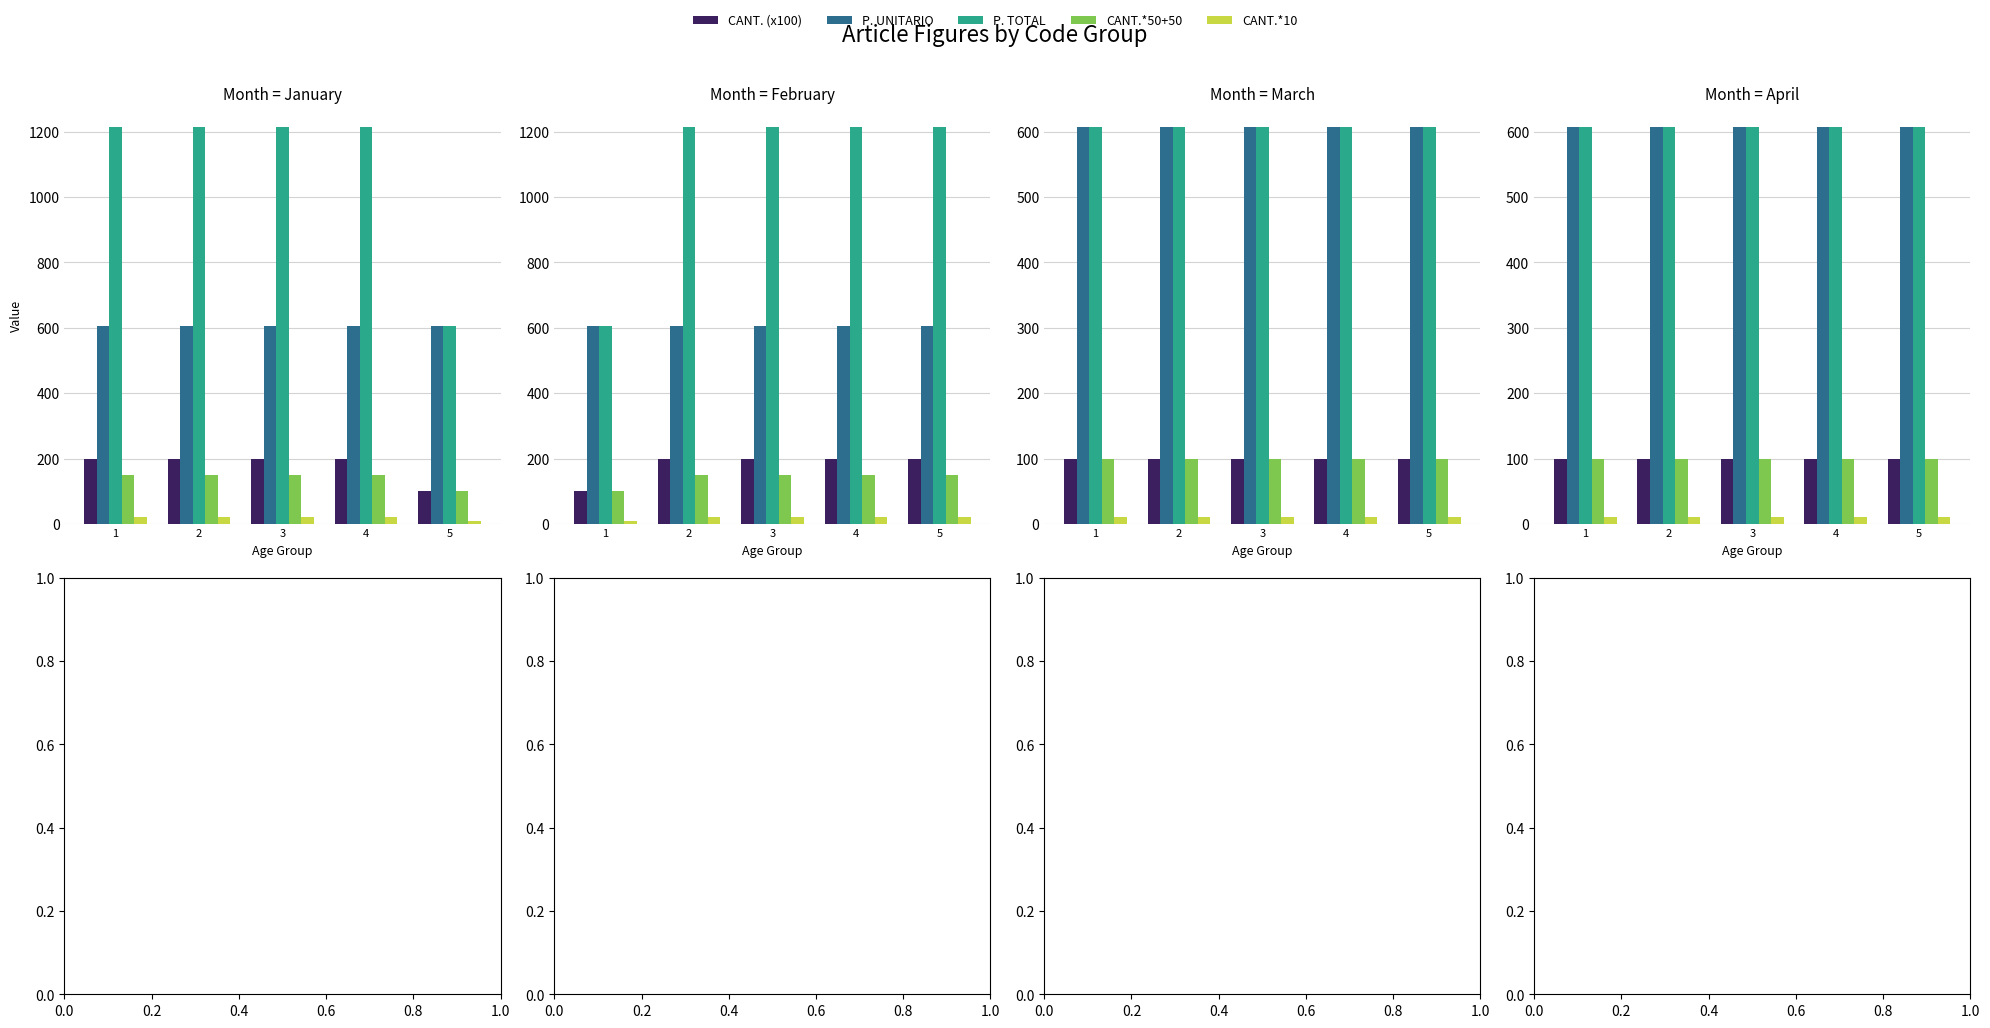

Is the value of CANT. (x100) at 5 greater than the value of P. UNITARIO at 5?

No